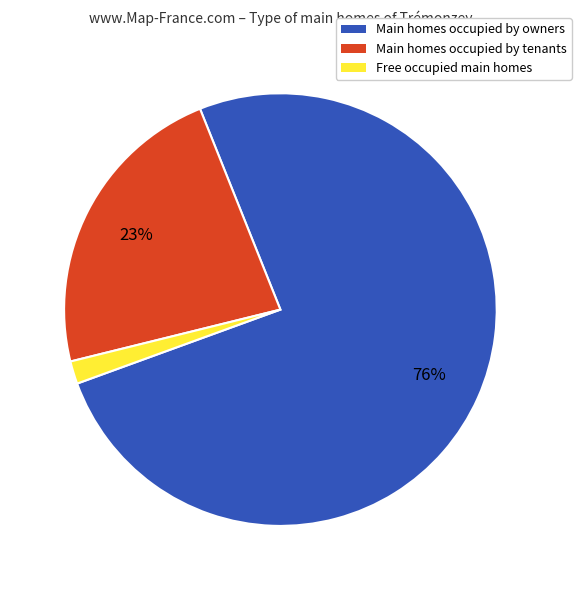

Is Main homes occupied by owners the majority of the pie?

Yes